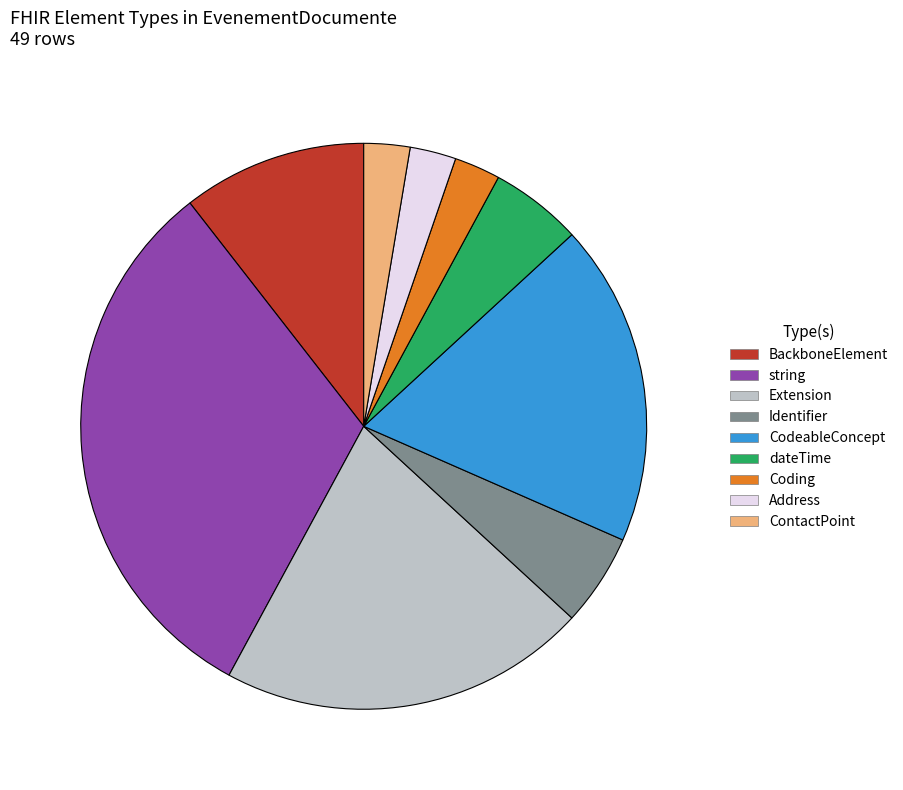

What is the largest slice in the pie chart?

string